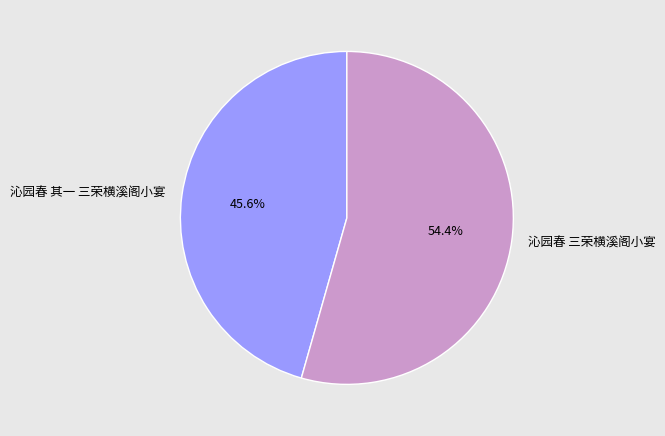

The 沁园春 其一 三荣横溪阁小宴 slice represents 59% of the pie. True or false?

False